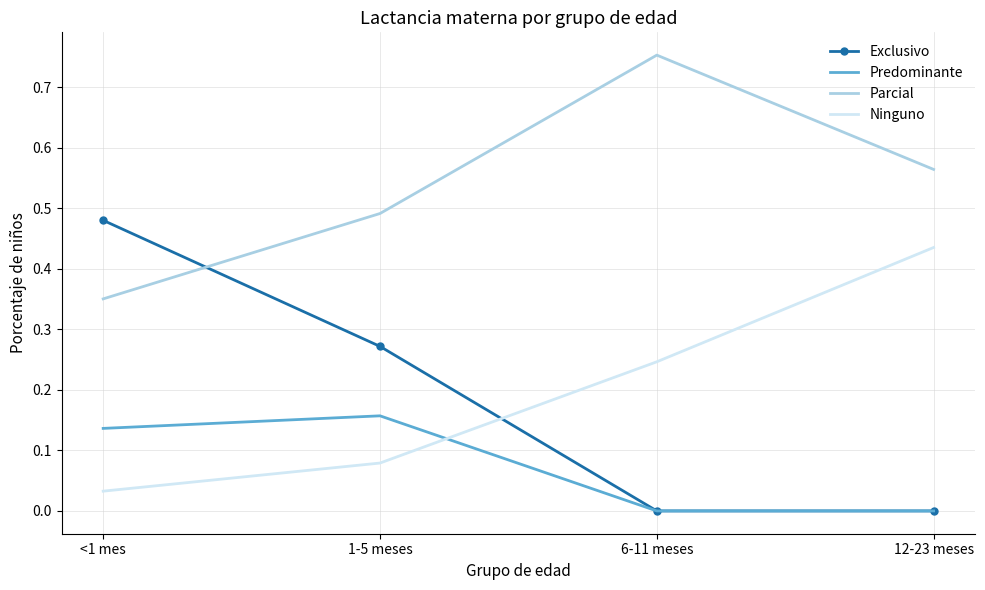

The value of Exclusivo at 6-11 meses is 0.0. True or false?

True